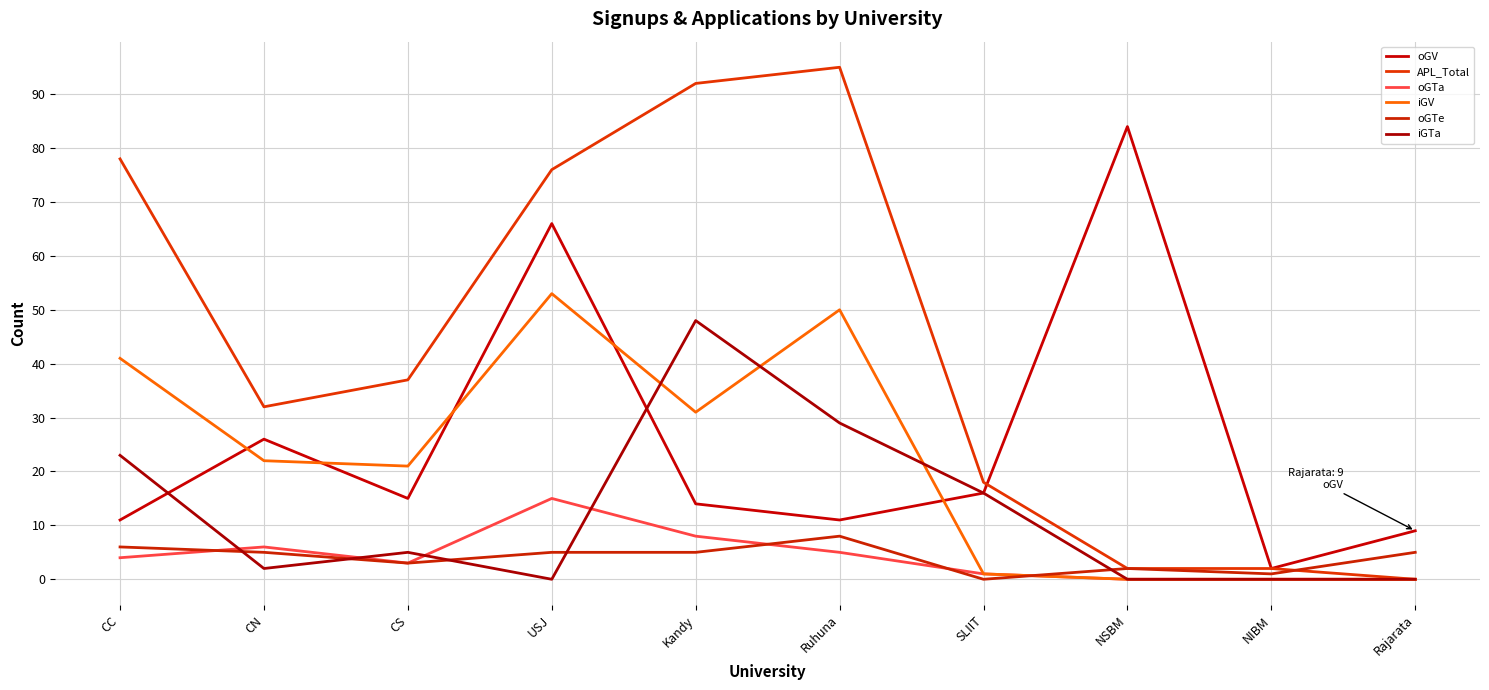

Does the chart have visible grid lines?

Yes